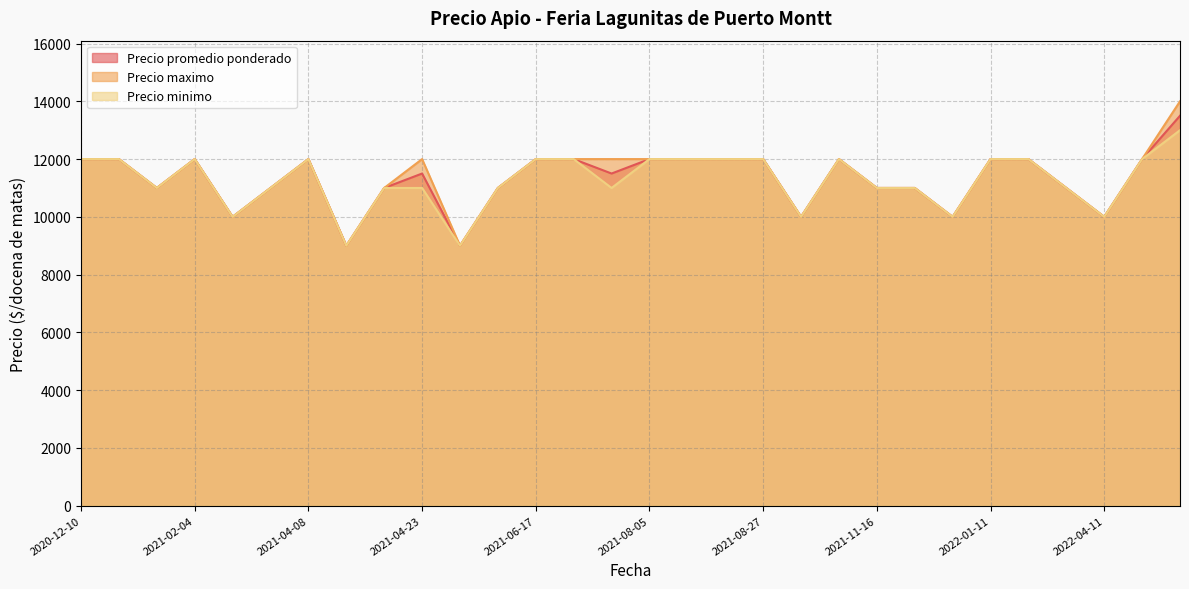

What is the maximum value for Precio minimo?

13000